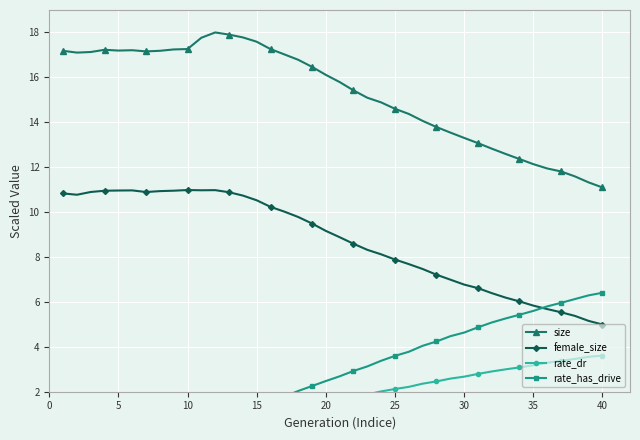

What is the highest value of the size series?

18.0